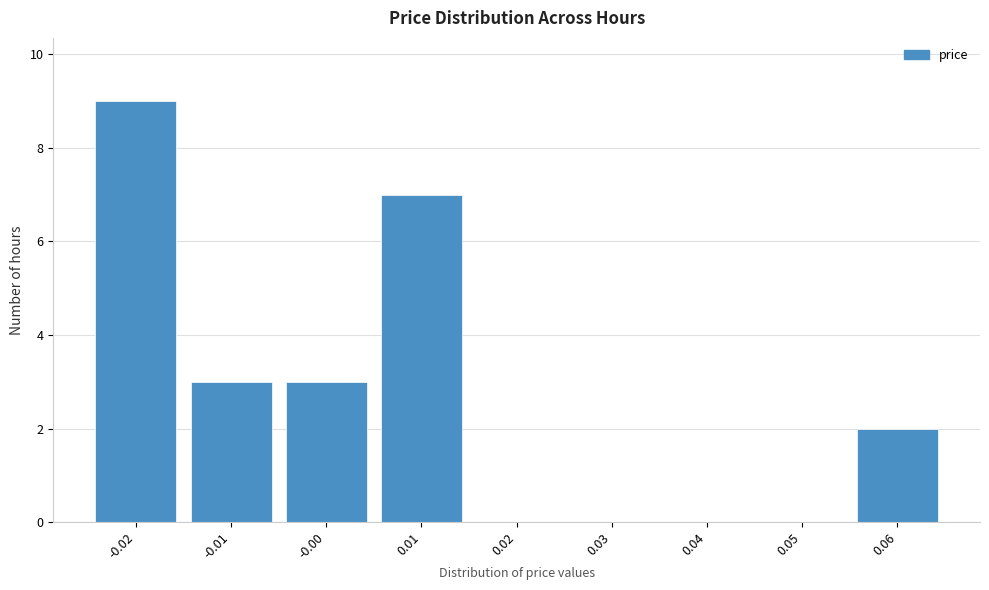

Reading left to right, extract all data points from this chart.

-0.02=9	-0.01=3	-0.00=3	0.01=7	0.02=0	0.03=0	0.04=0	0.05=0	0.06=2